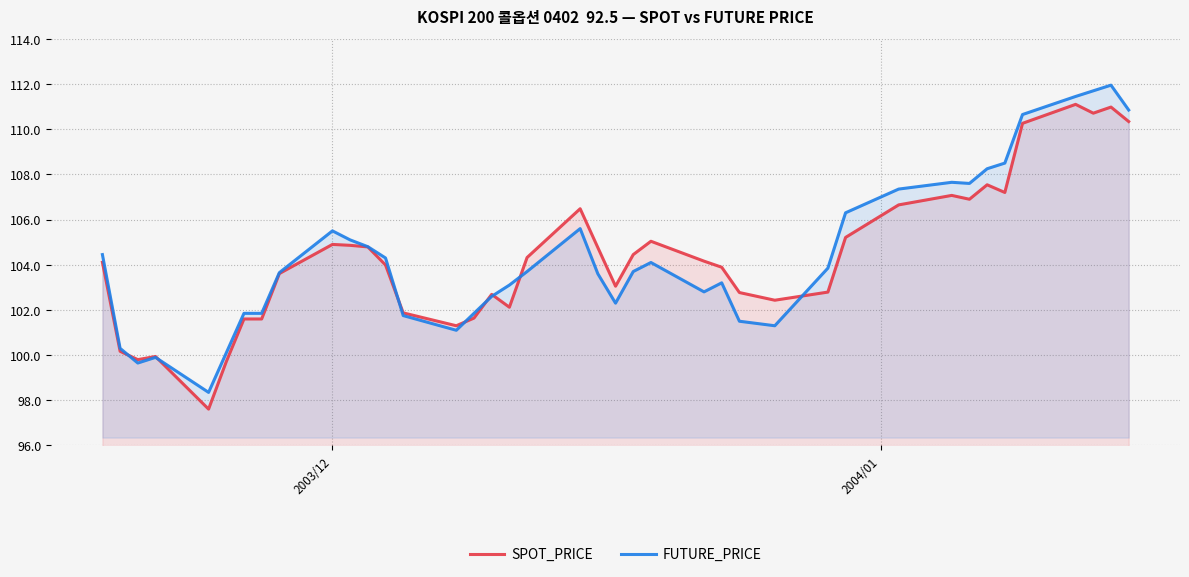

What is the highest value of the SPOT_PRICE series?

111.1